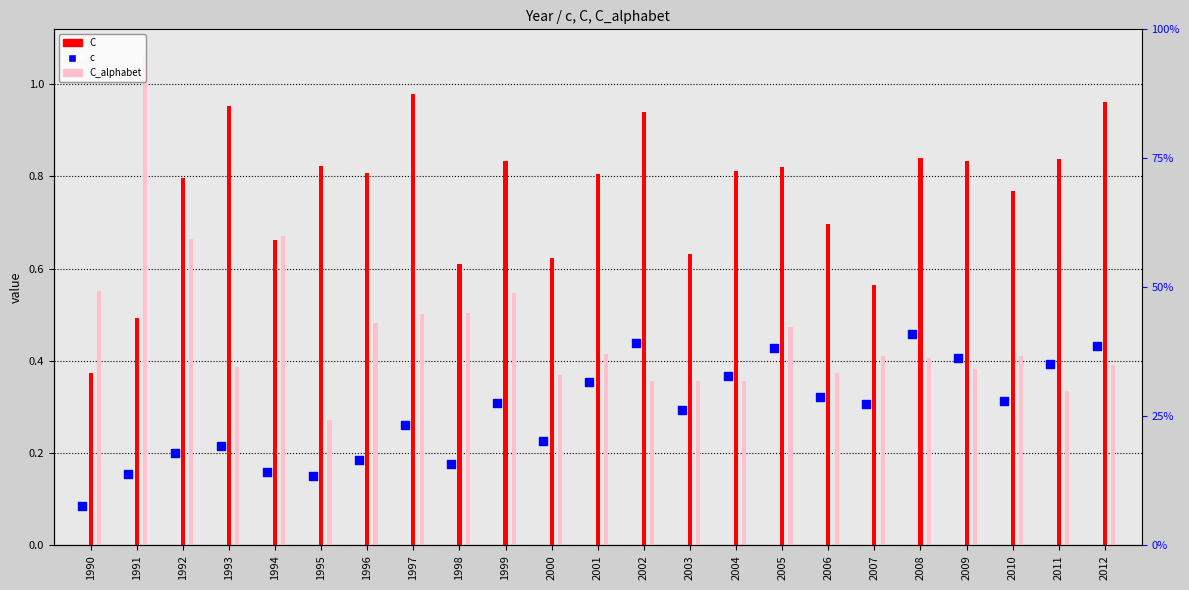

Is the value of c at 2010 greater than the value of C_alphabet at 1997?

No